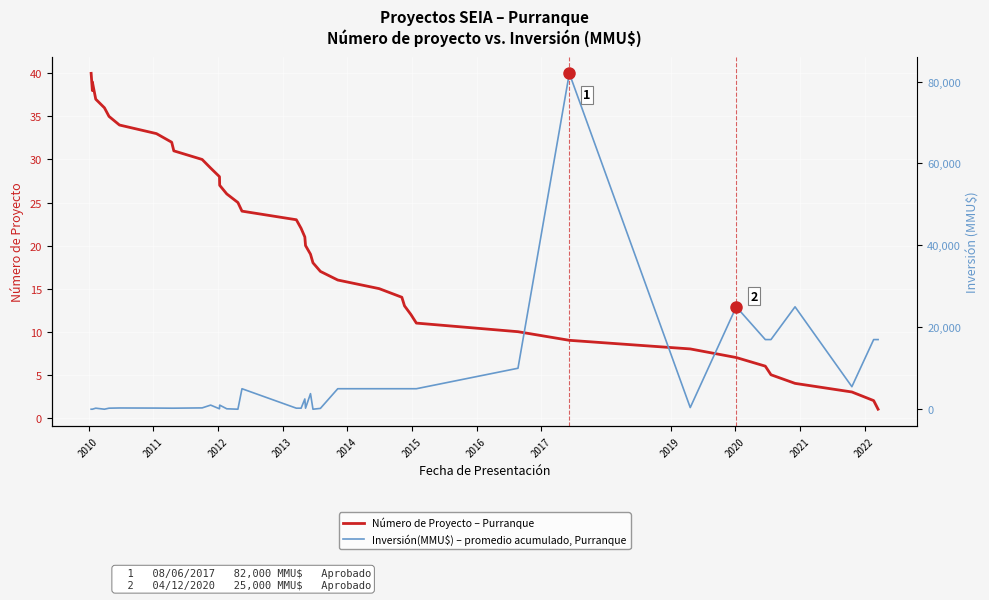

How many values in the Número de Proyecto – Purranque series exceed 21?

19